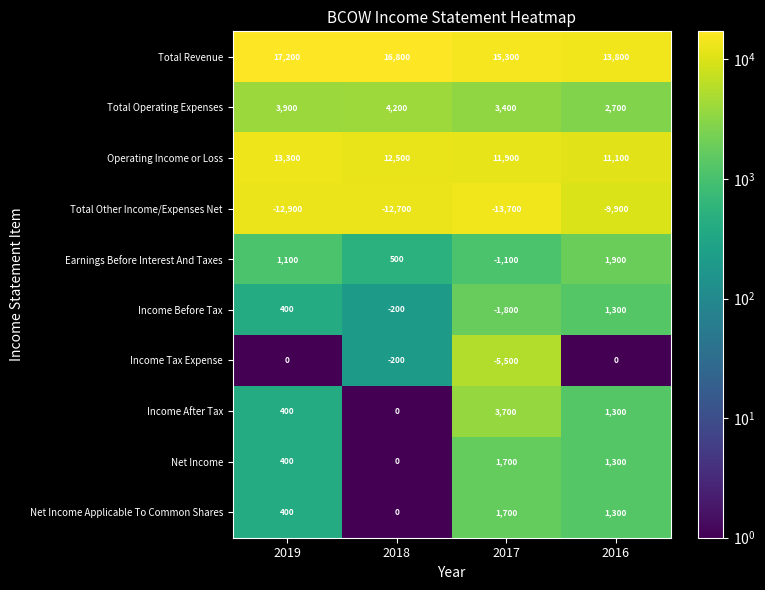

The value of Total Operating Expenses at 2018 is 1391. True or false?

False